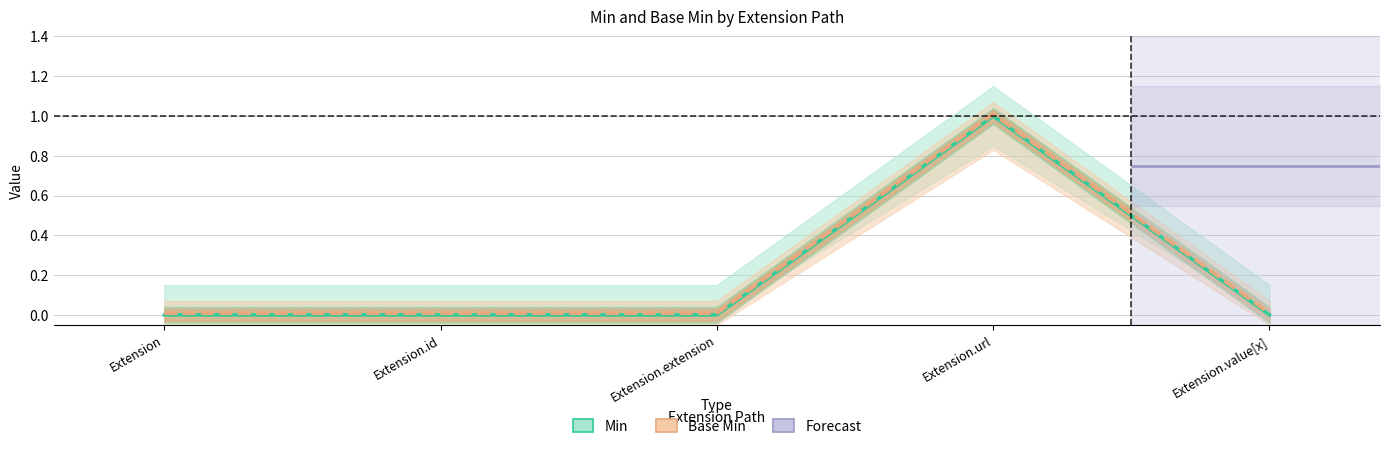

Between Extension.value[x] and Extension.url, which is larger?

Extension.url